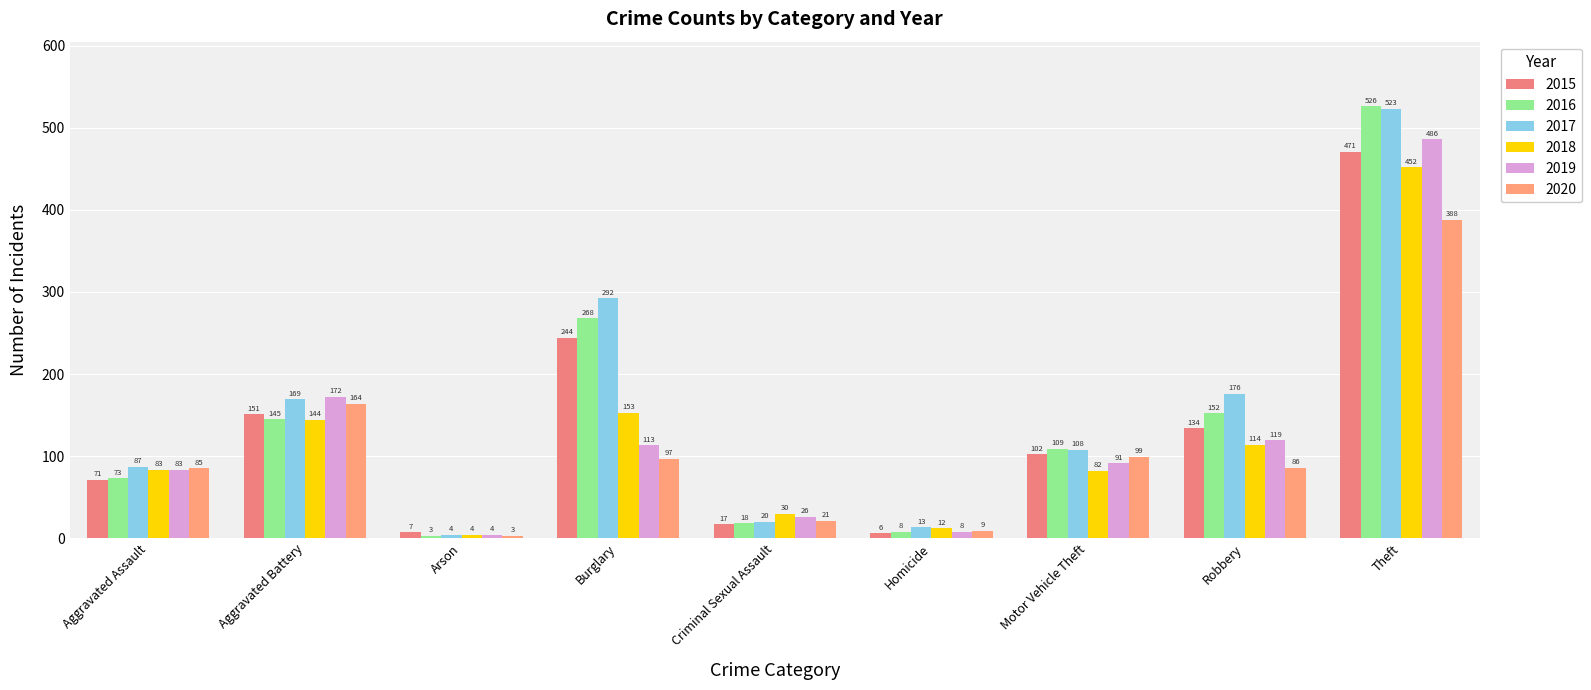

What is the label of the 7th bar from the right?

Arson